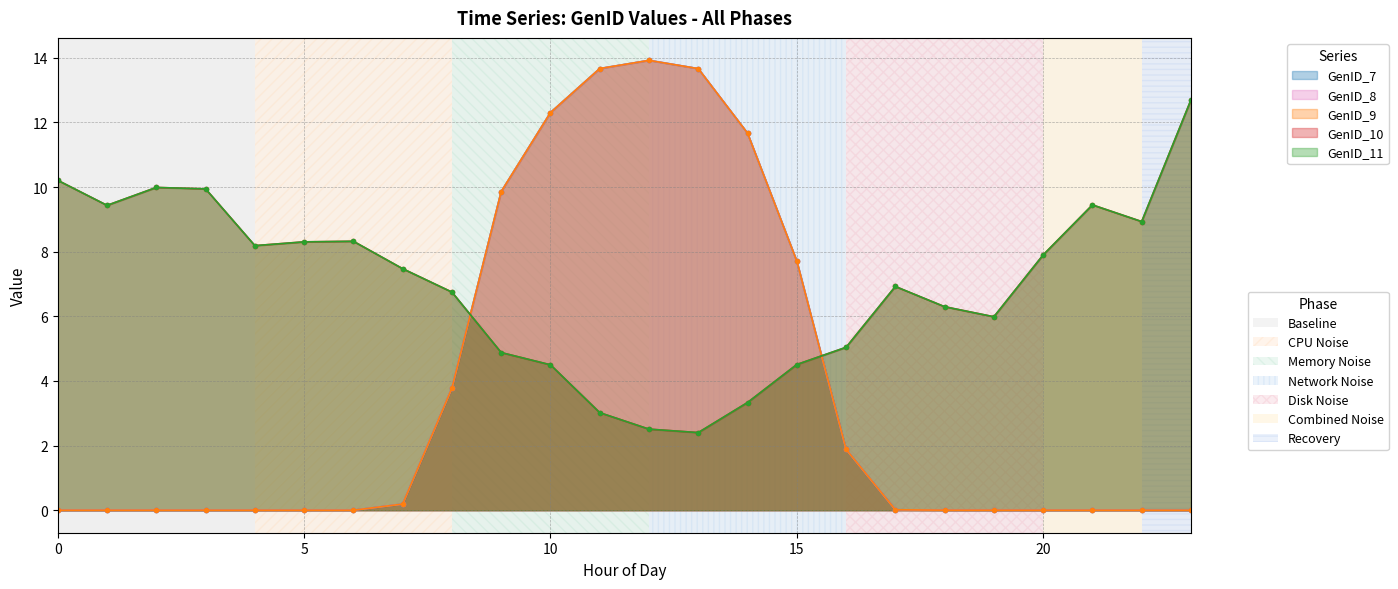

At 23, list the series in order from largest to smallest.

GenID_10, GenID_11, GenID_7, GenID_8, GenID_9